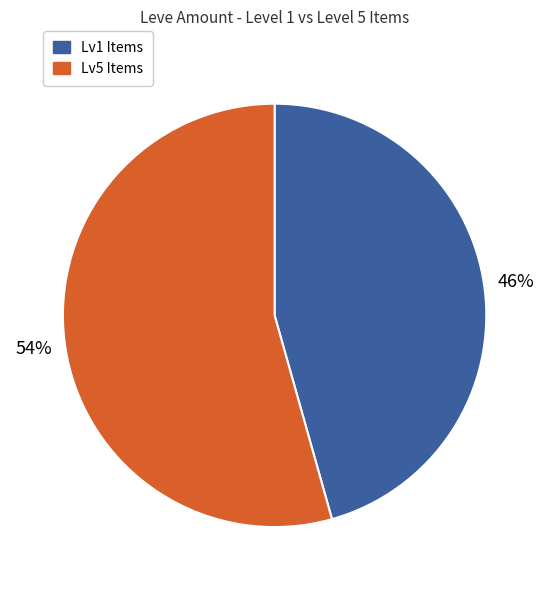

To the nearest percent, what is the average slice percentage?

50%